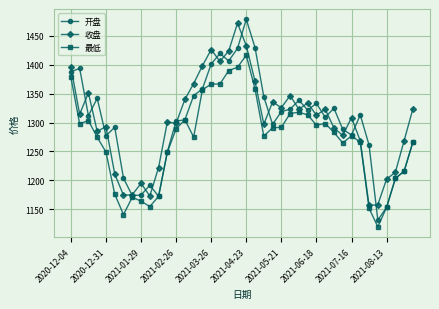

True or false: 最低 has more than 1 points higher than both neighbors.

True